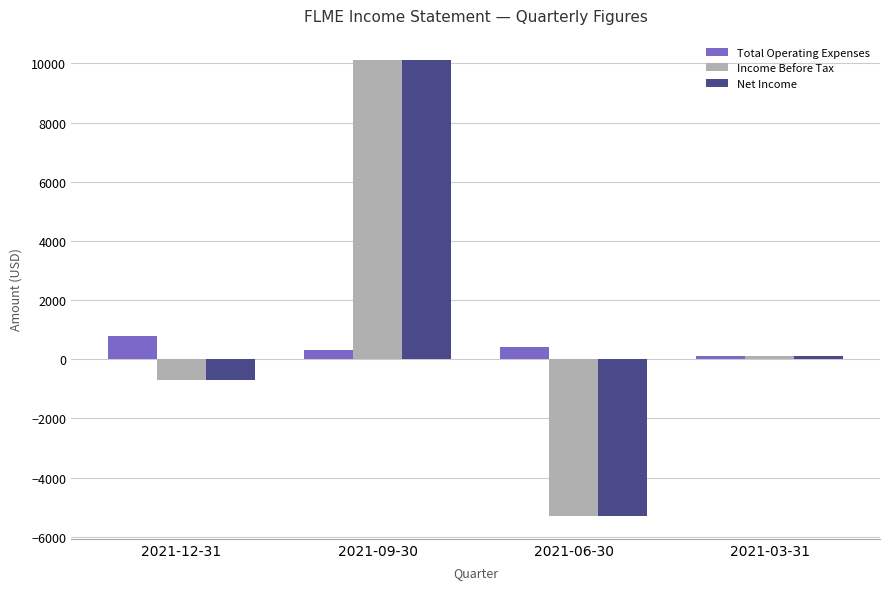

Count the Total Operating Expenses values in the range 300 to 800.

3